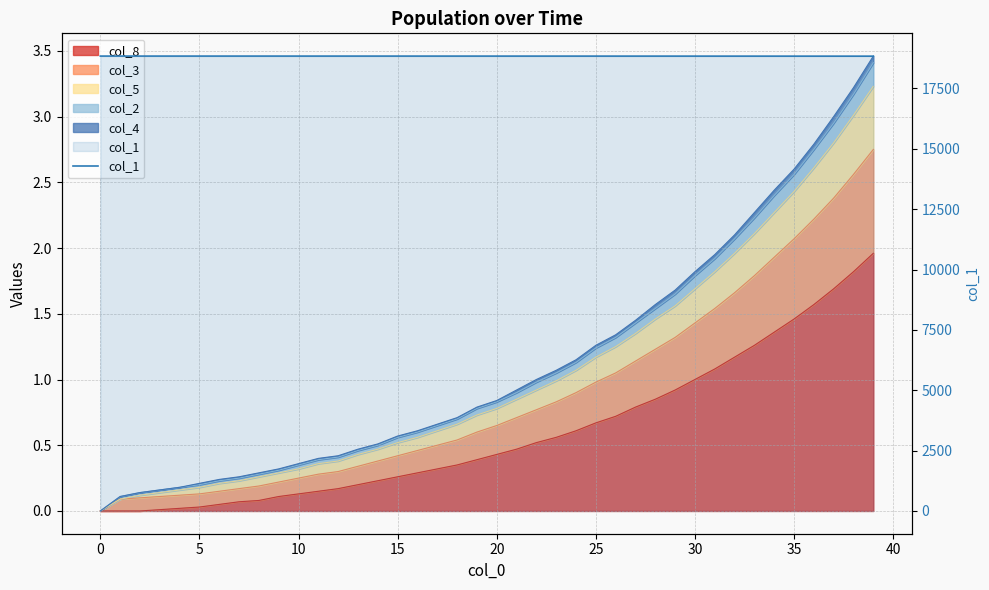

What is the sum of all values?

753554.3